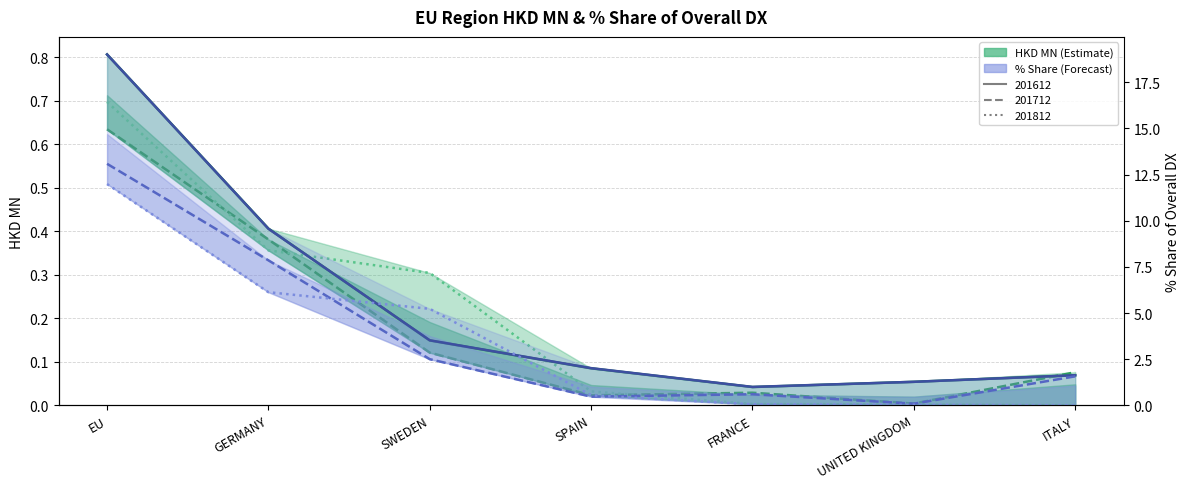

Between GERMANY and ITALY, which is larger?

GERMANY